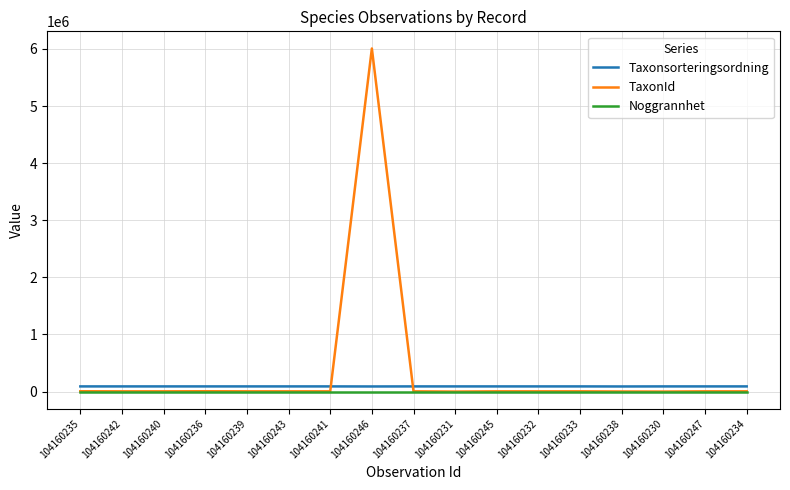

What are all the series names shown in the legend?

Taxonsorteringsordning, TaxonId, Noggrannhet